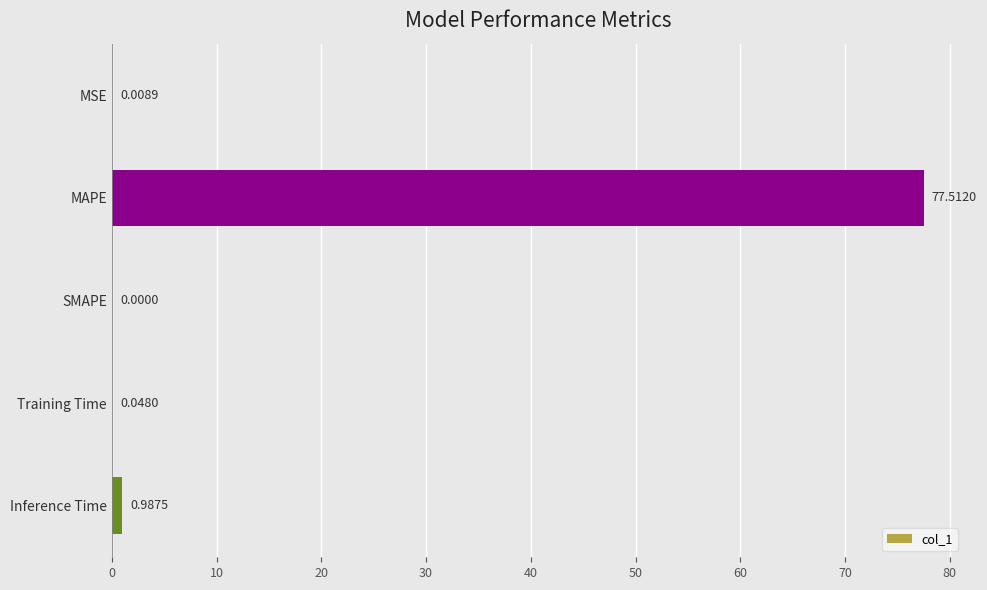

Does the chart contain stacked bars?

No